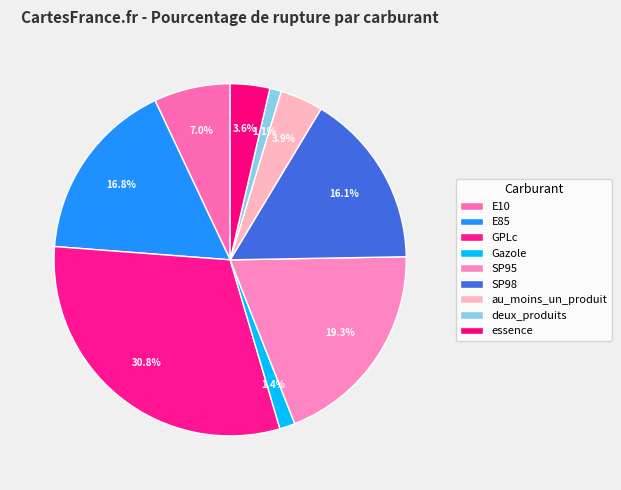

How many slices are in this pie chart?

9